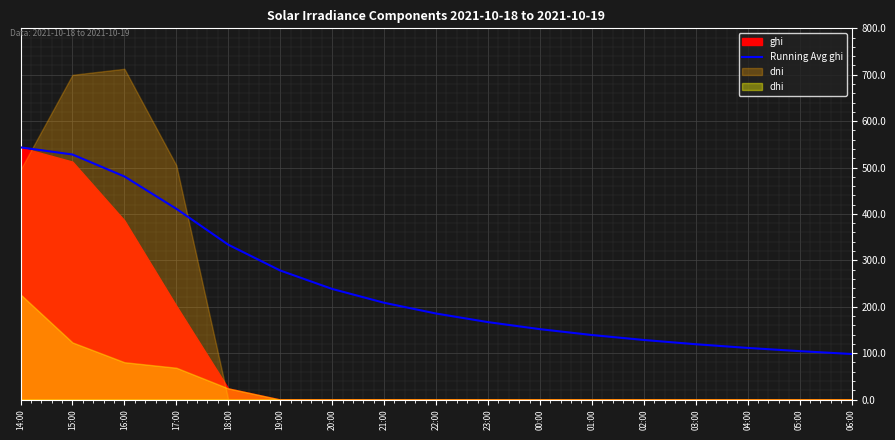

At which label does the data first exceed 185?

14:00